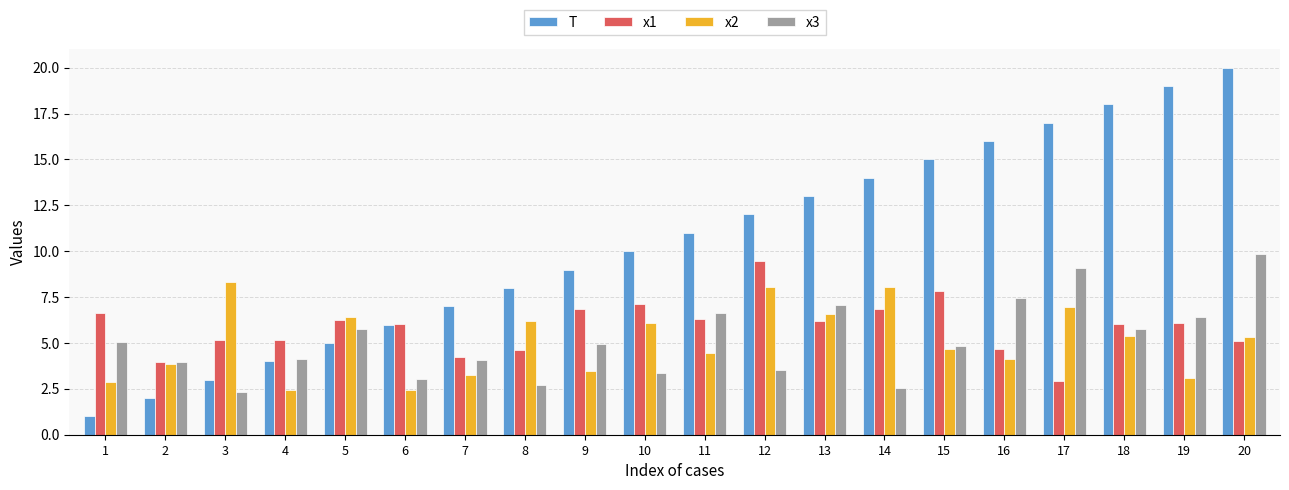

What is the difference between the maximum and minimum values in the x1 series?

6.5